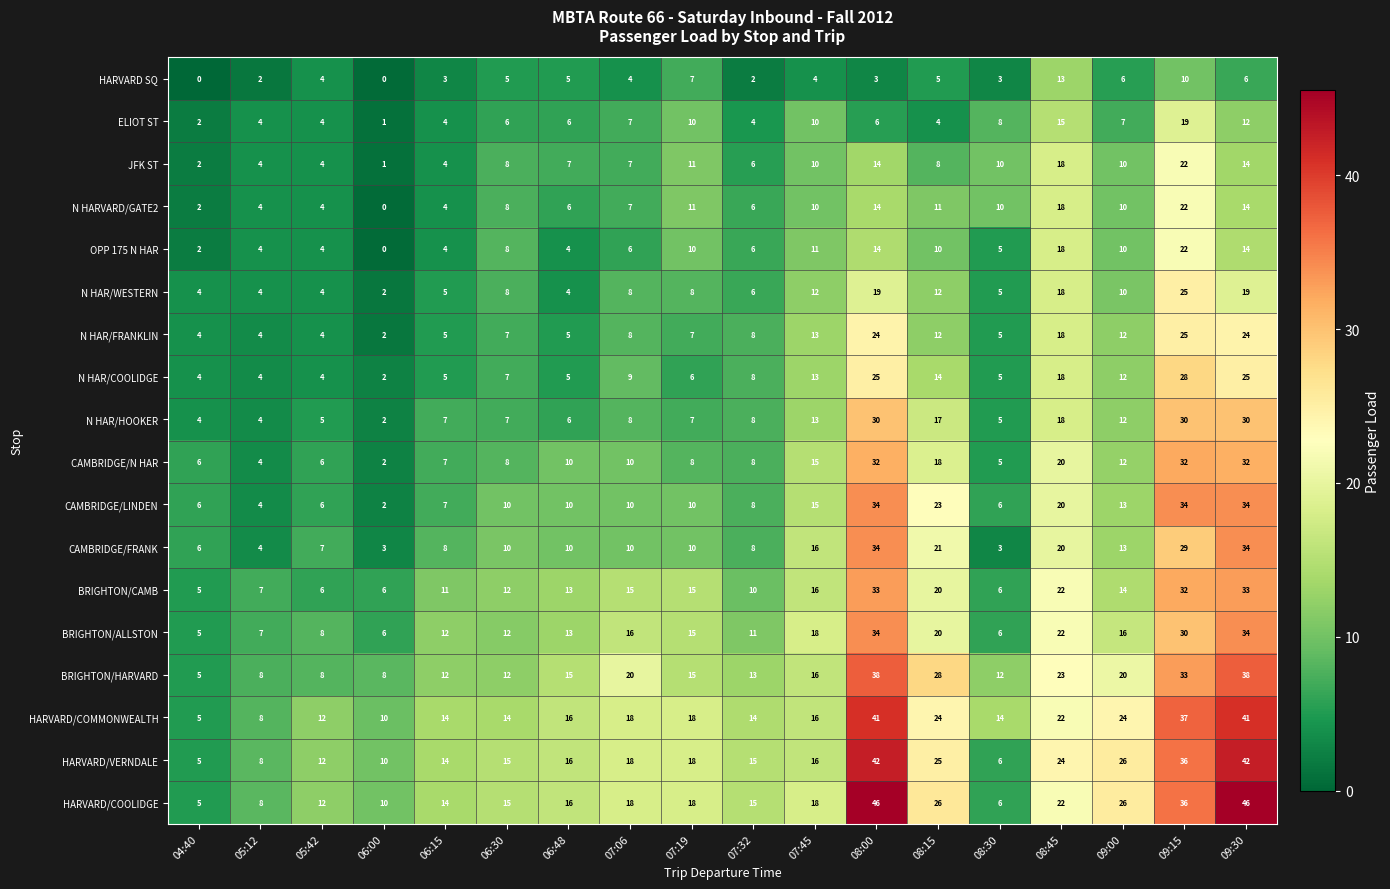

What is the maximum value for N HAR/FRANKLIN?

25